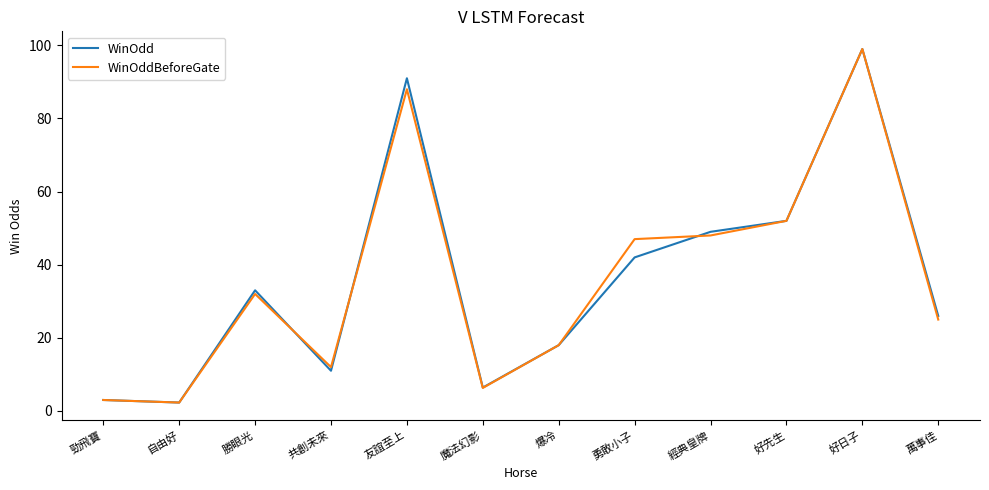

True or false: WinOdd and WinOddBeforeGate intersect in this chart.

True